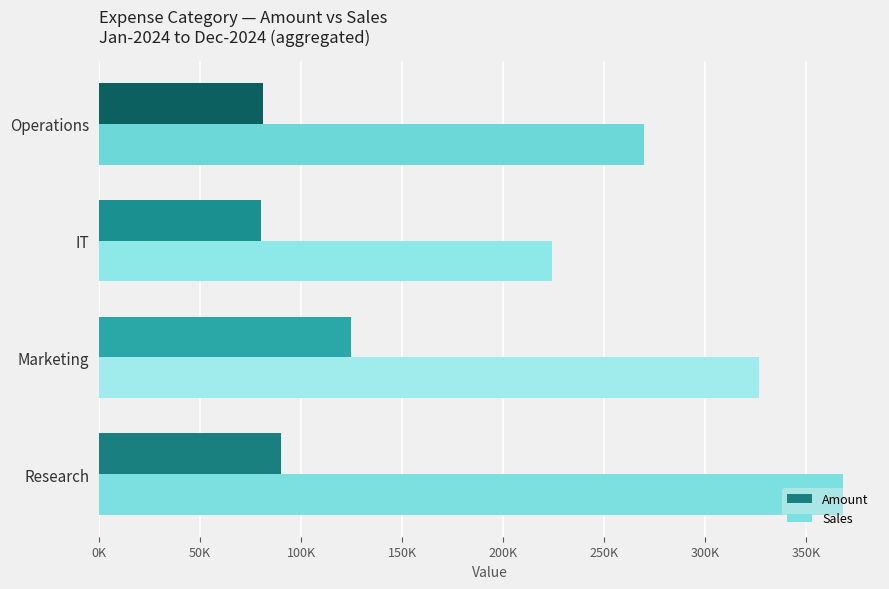

Count the Sales values in the range 269890 to 368182.

3